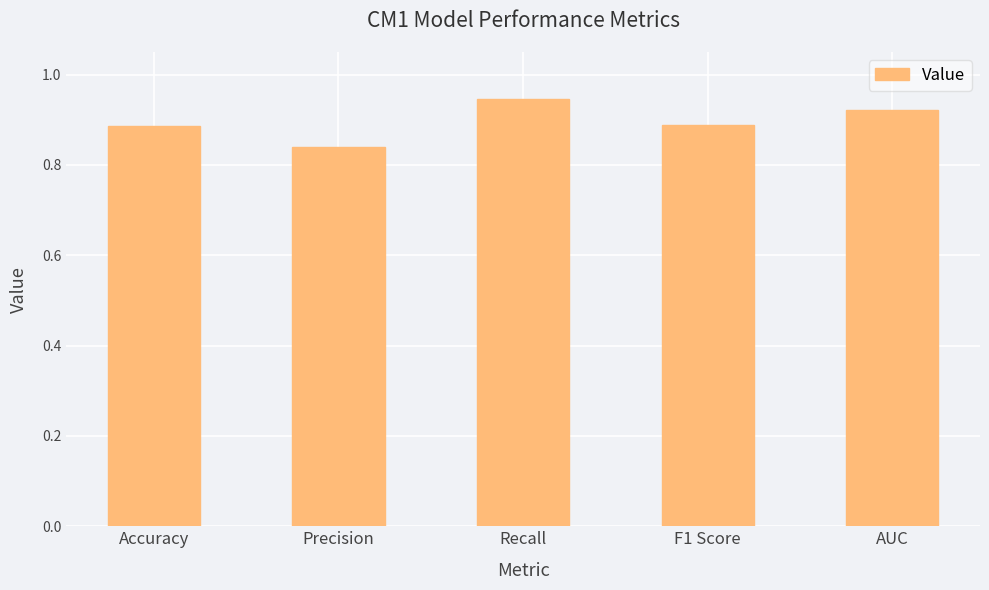

Count the number of categories in the chart.

5